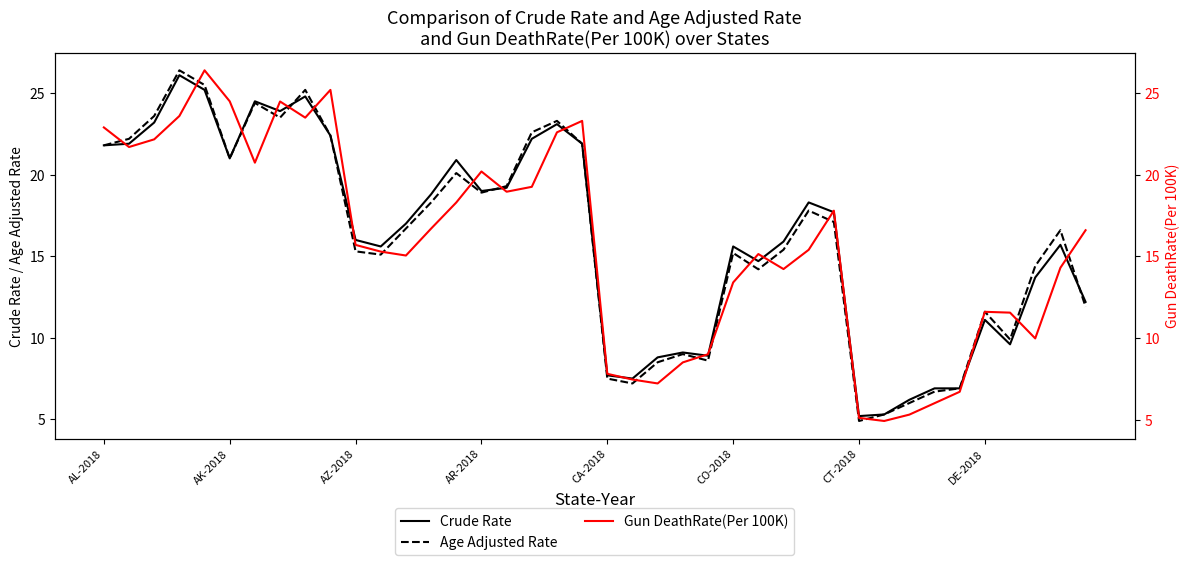

What is the greatest value displayed?

26.4